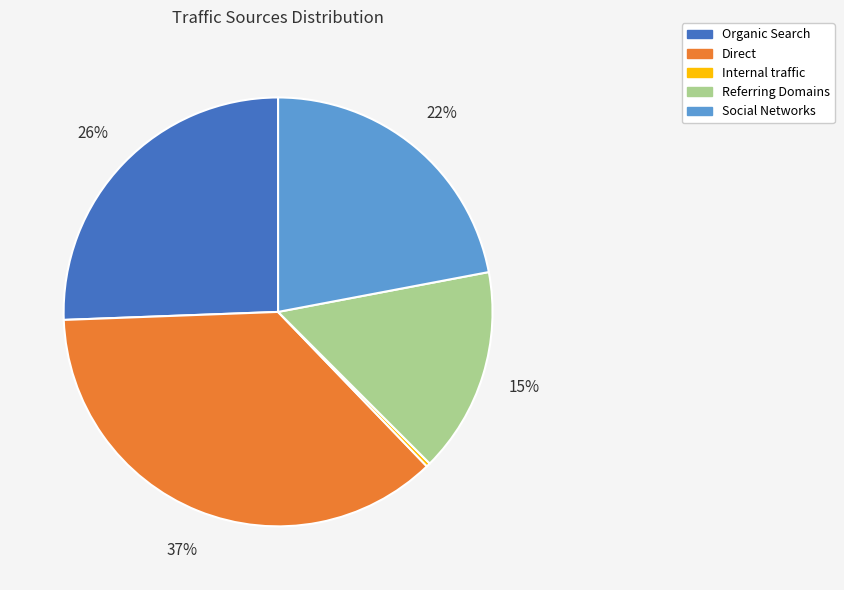

To the nearest percent, what is the difference between the Social Networks and Organic Search slice percentages?

4%